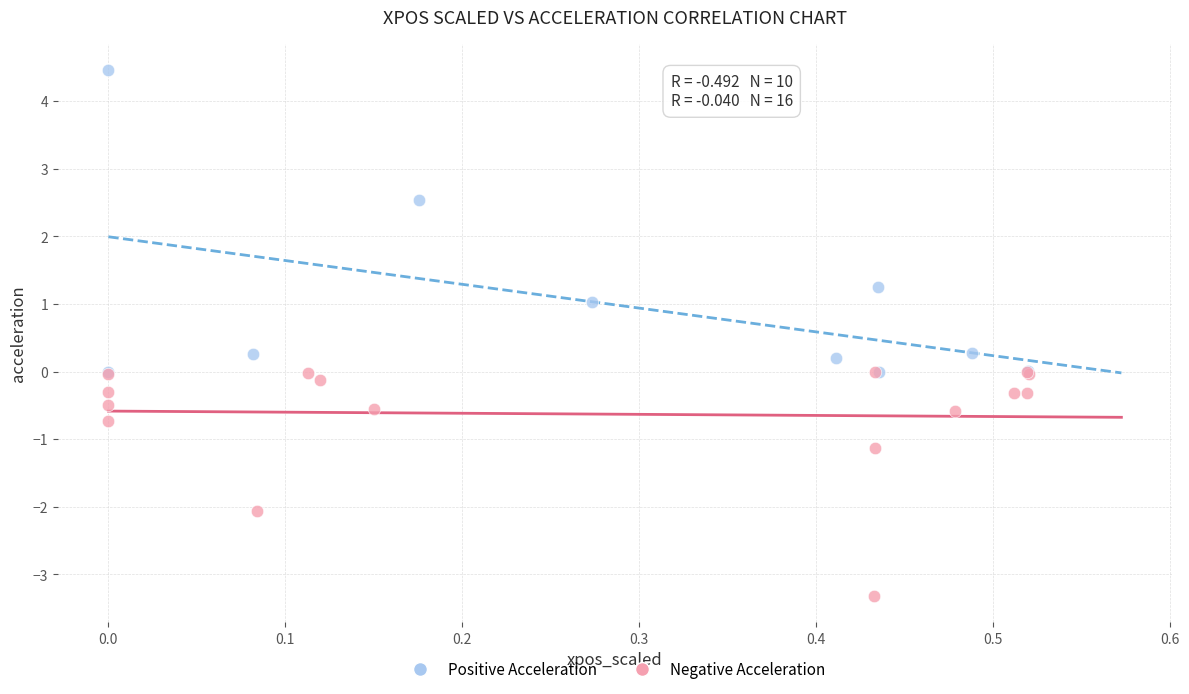

Which series contains the highest Y value?

Positive Acceleration